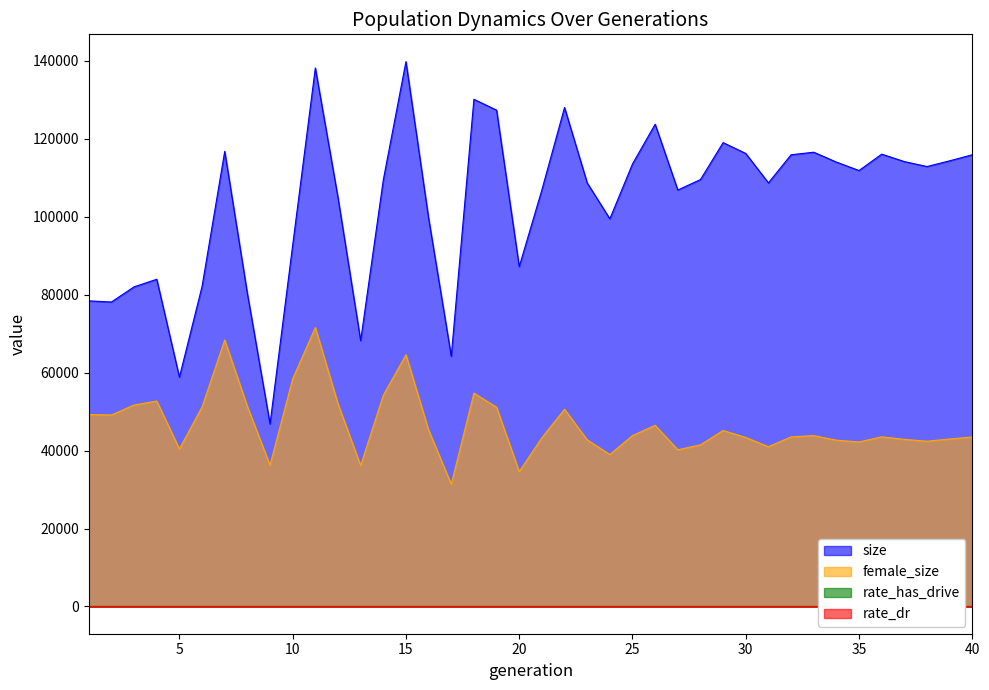

At which category does rate_has_drive reach its first local valley?

14